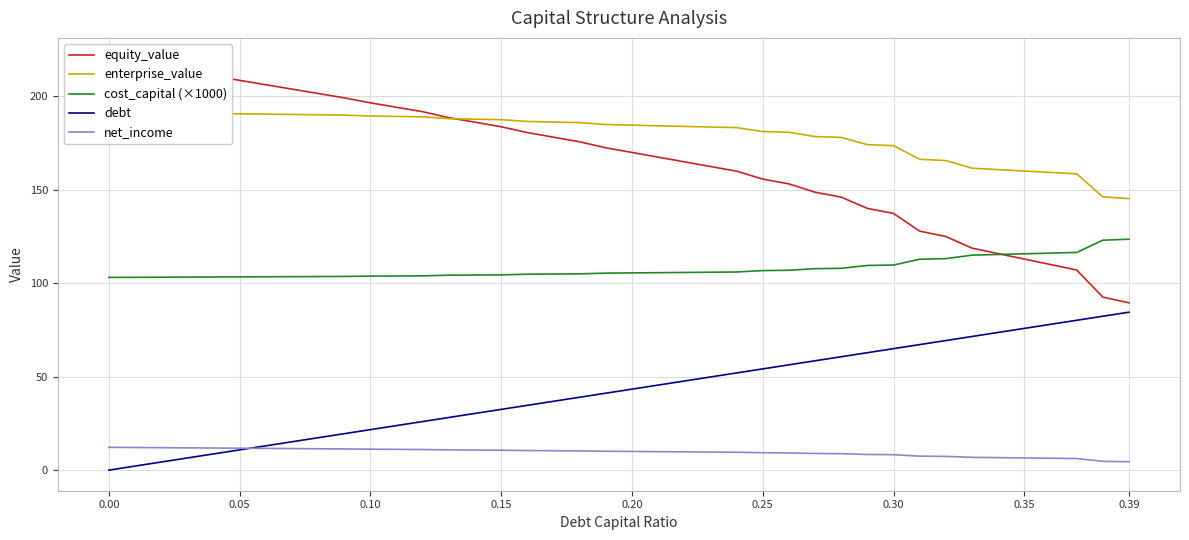

How many times do equity_value and cost_capital (×1000) cross each other?

1